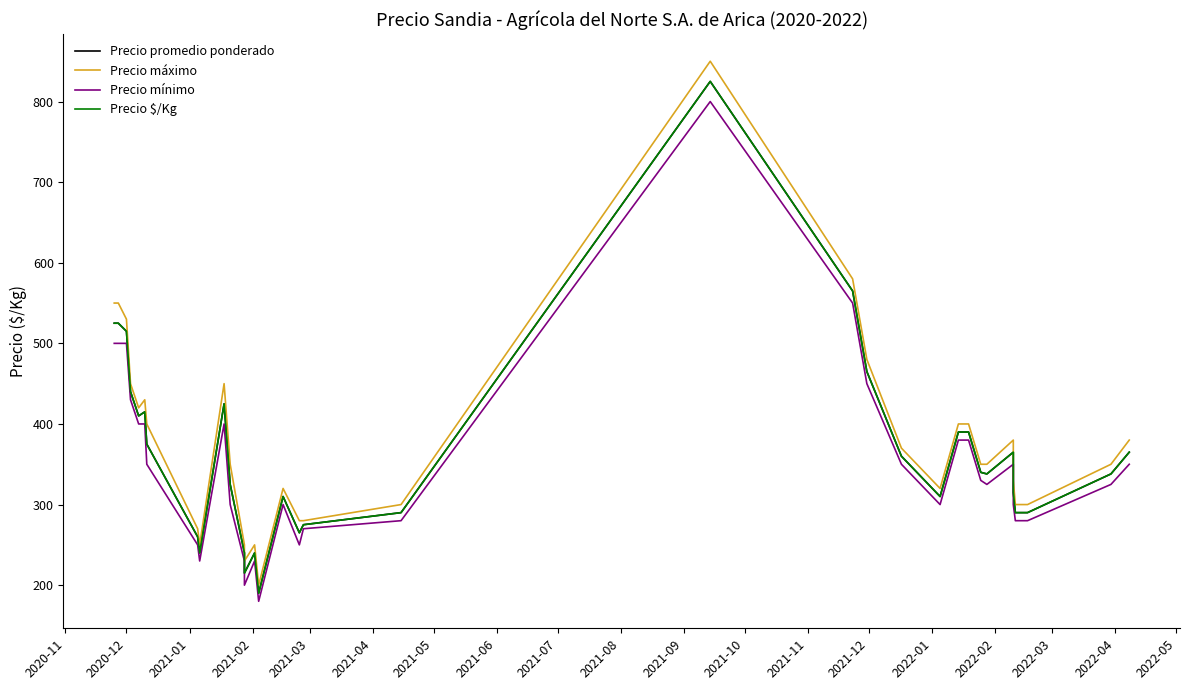

Reading left to right, extract all data points from this chart.

Precio promedio ponderado: 525	525	525	515	440	410	415	375	260	240	425	325	240	215	240	190	310	310	265	275	290	825	565	465	360	310	390	390	340	338	365	315	290	290	338	365
Precio máximo: 550	550	550	530	450	420	430	400	270	250	450	350	250	230	250	200	320	320	280	280	300	850	580	480	370	320	400	400	350	350	380	330	300	300	350	380
Precio mínimo: 500	500	500	500	430	400	400	350	250	230	400	300	230	200	230	180	300	300	250	270	280	800	550	450	350	300	380	380	330	325	350	300	280	280	325	350
Precio $/Kg: 525	525	525	515	440	410	415	375	260	240	425	325	240	215	240	190	310	310	265	275	290	825	565	465	360	310	390	390	340	338	365	315	290	290	338	365